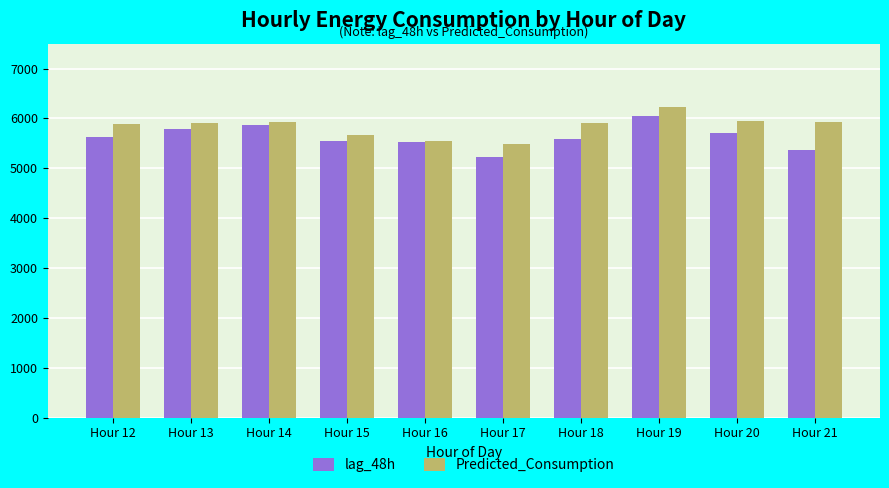

What is the greatest value displayed?

6233.4